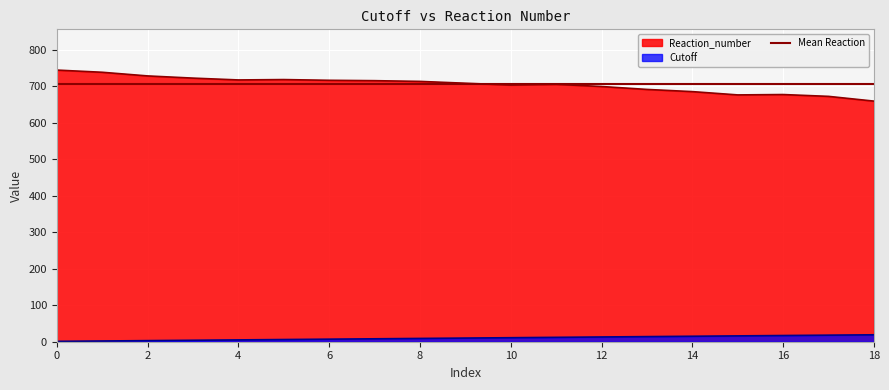

True or false: Cutoff and Reaction_number cross at least once.

False